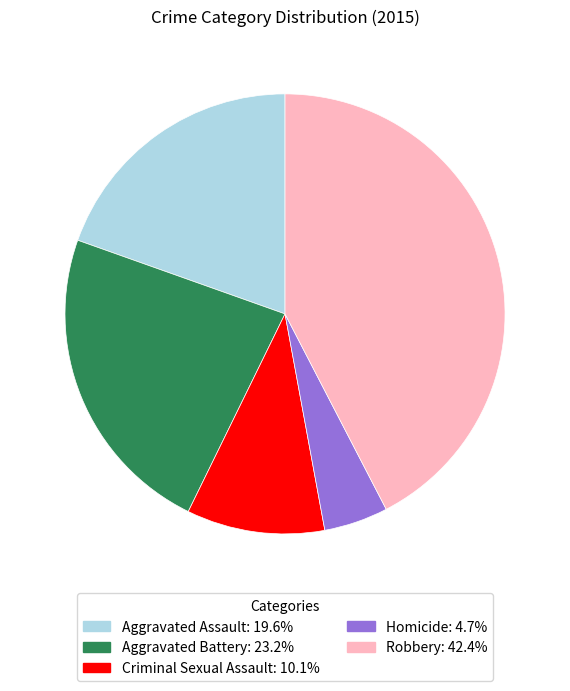

Which category has the smallest portion of the pie?

Homicide